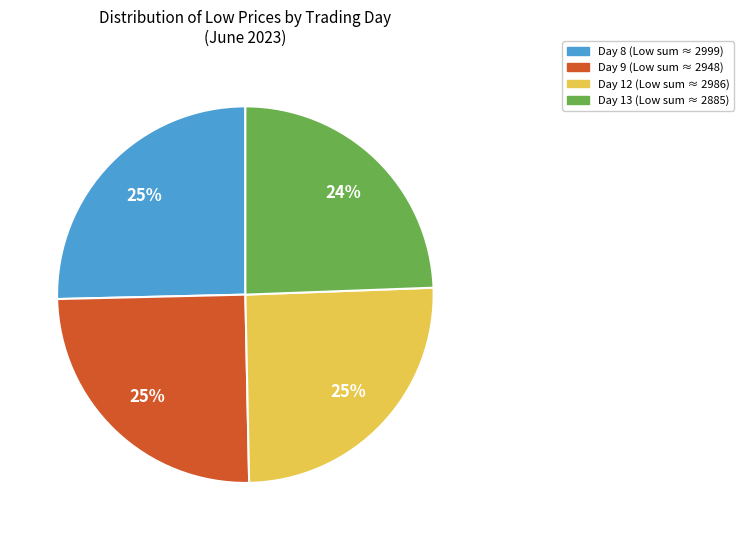

To the nearest percent, what is the difference between the largest and smallest slice percentages?

1%